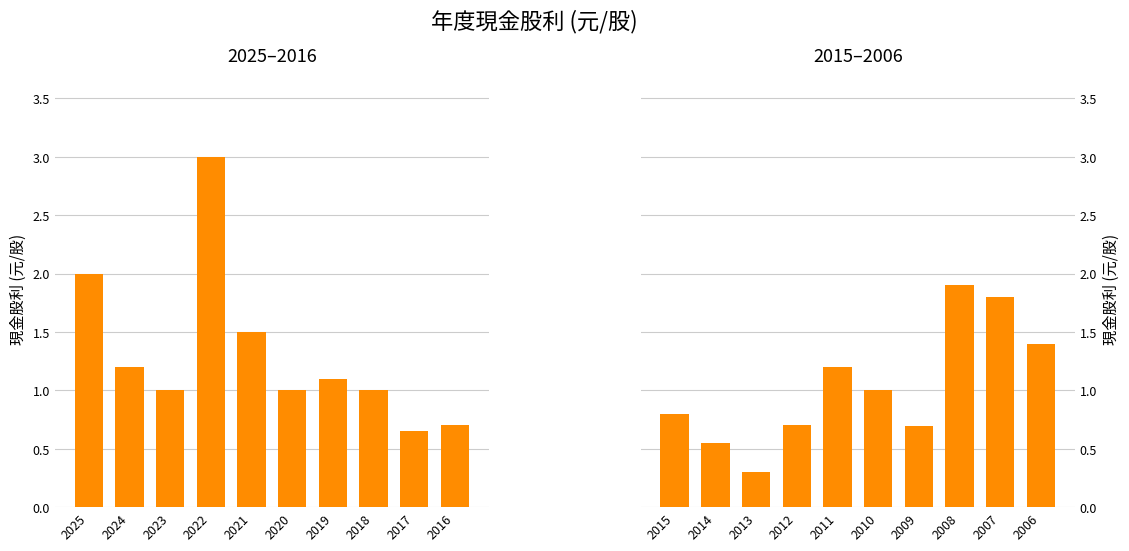

The chart shows a value of 0.2 at 2009. True or false?

False